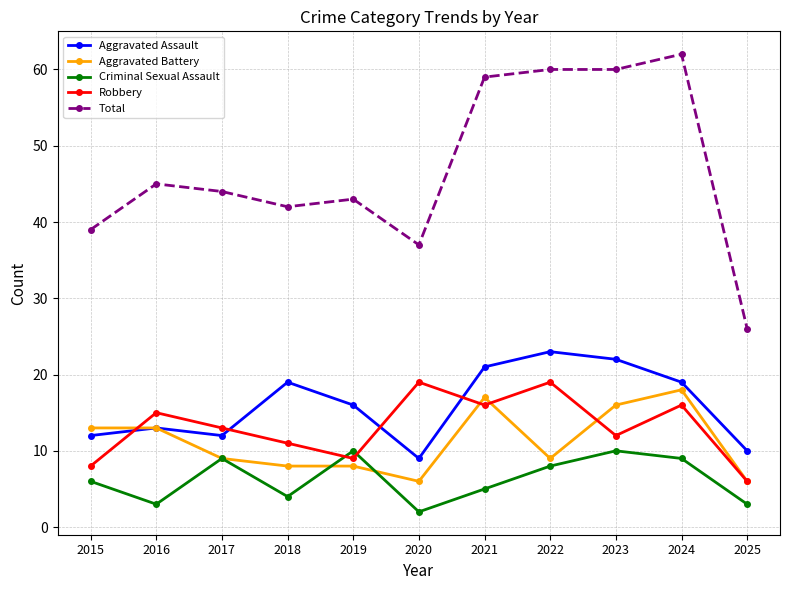

Which series has the widest spread of values?

Total